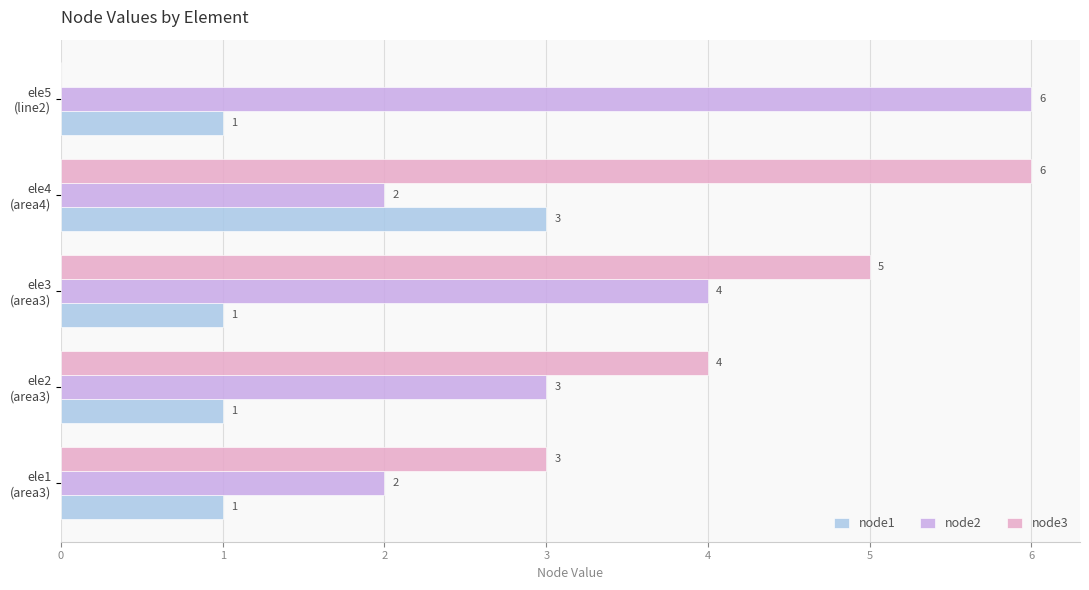

What is the maximum value for node1?

3